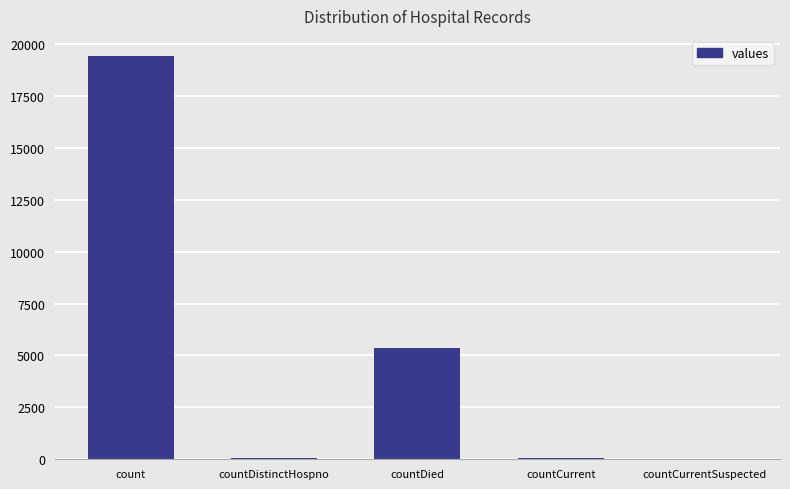

The chart shows a value of 33204 at count. True or false?

False